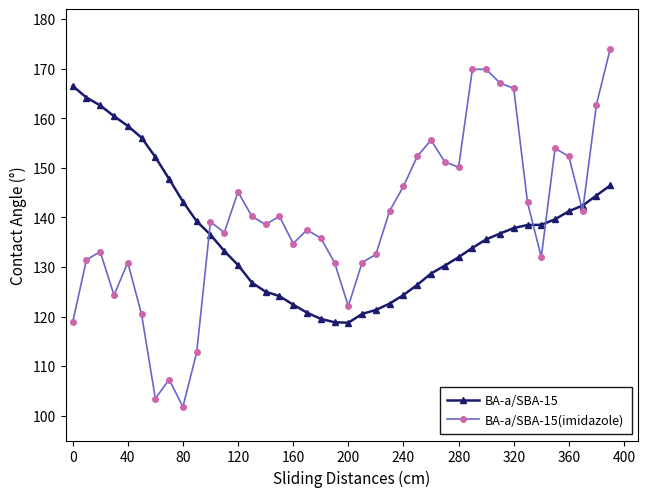

What is the difference between the maximum and minimum values in the BA-a/SBA-15 series?

47.8